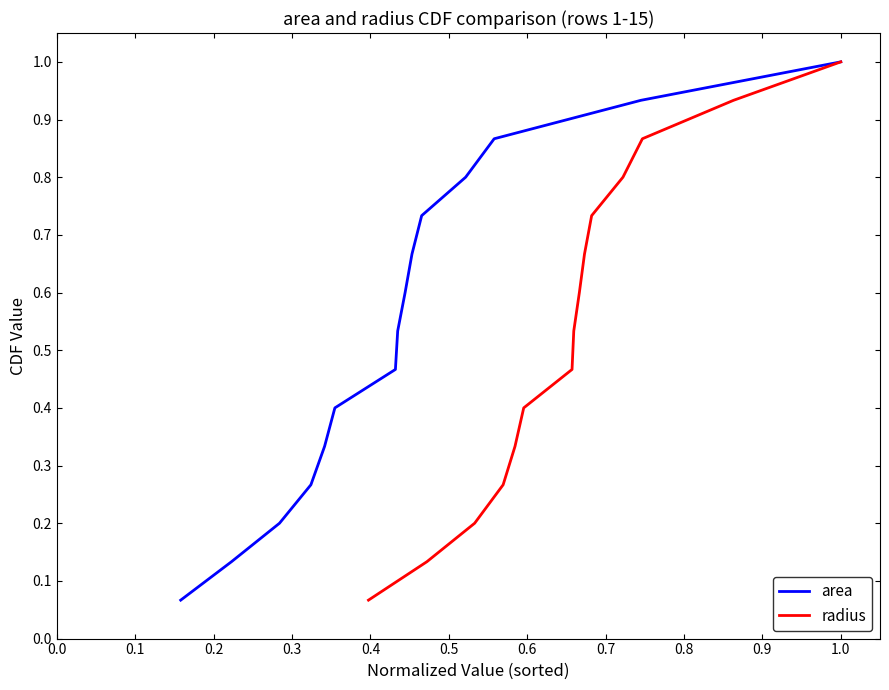

What is the difference between the maximum and minimum values in the area series?

0.9